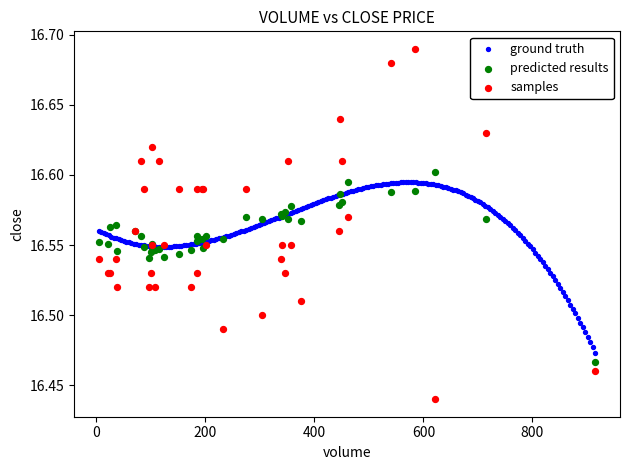

Which series has the largest Y range (max minus min)?

samples